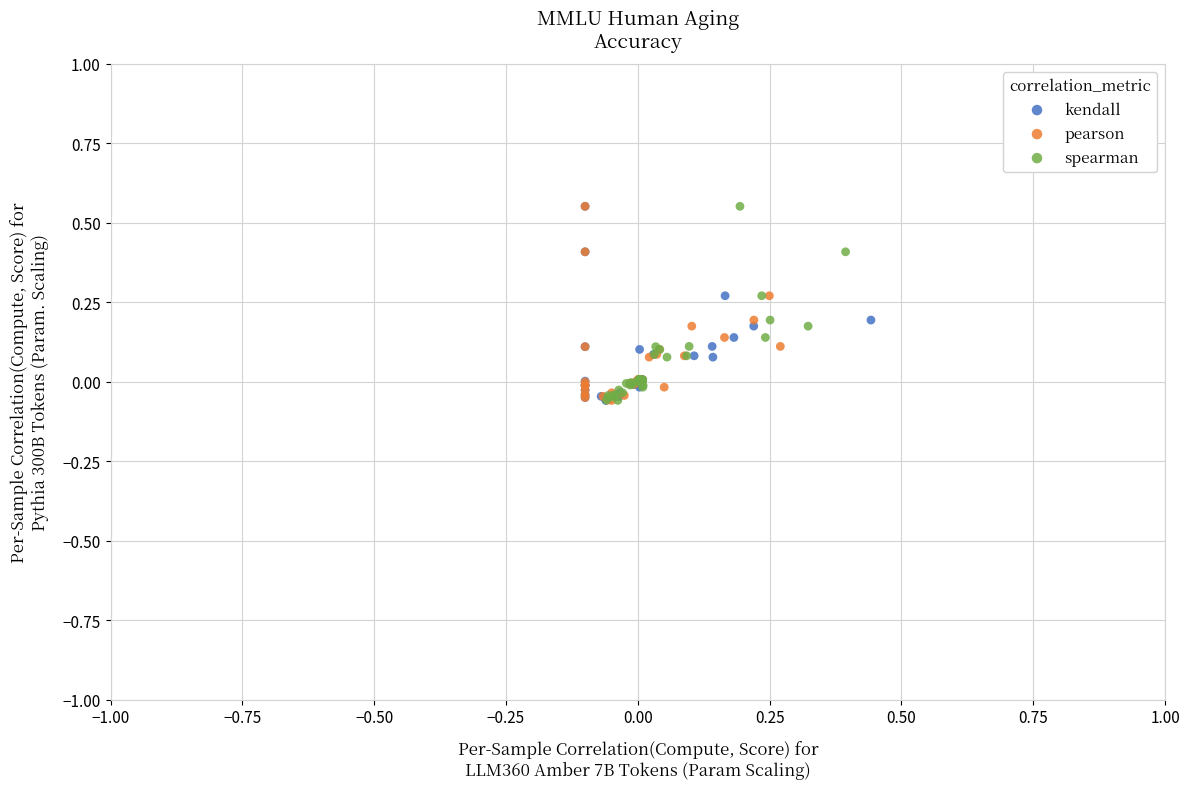

What are all the series names shown in the legend?

kendall, pearson, spearman